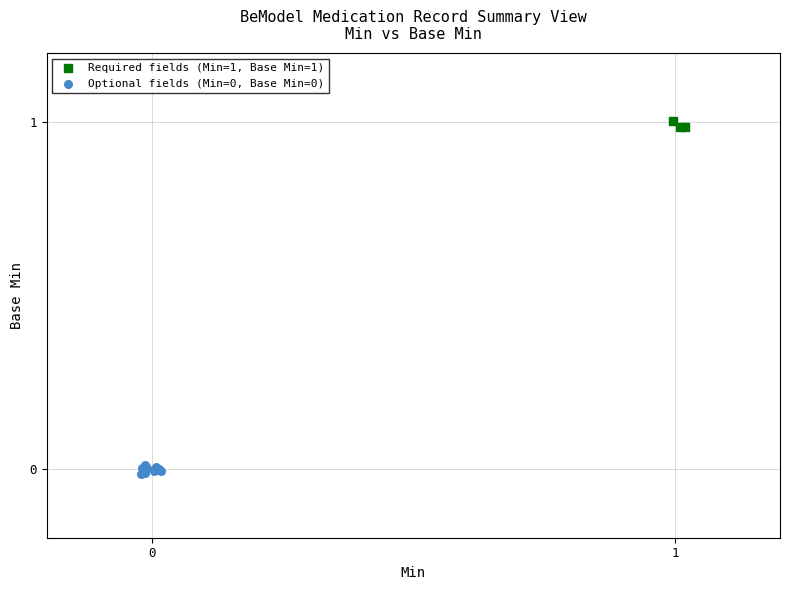

Which series reaches the maximum Y coordinate?

Required fields (Min=1, Base Min=1)